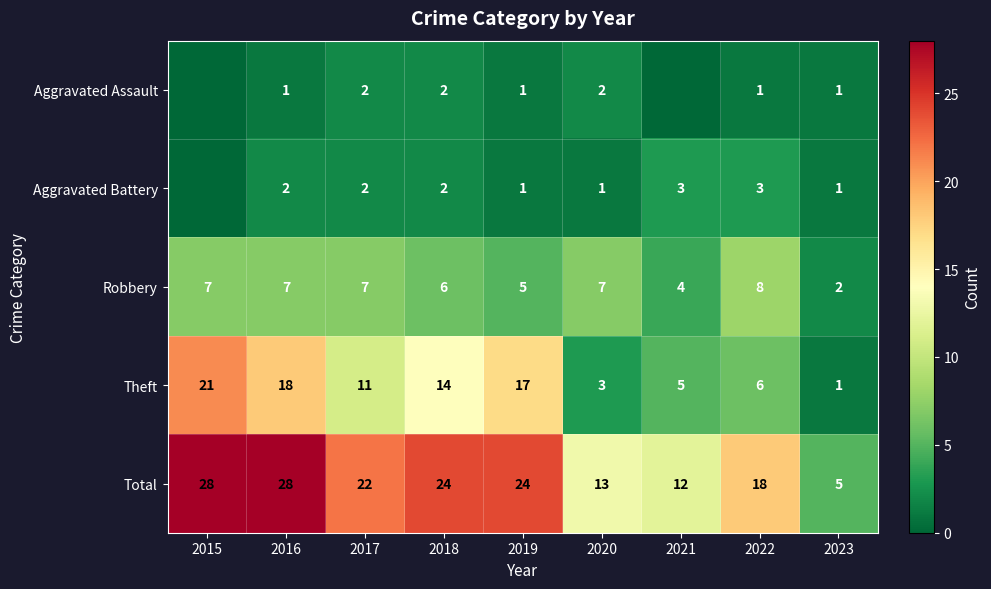

List the labels in order of Theft value, smallest first.

2023, 2020, 2021, 2022, 2017, 2018, 2019, 2016, 2015